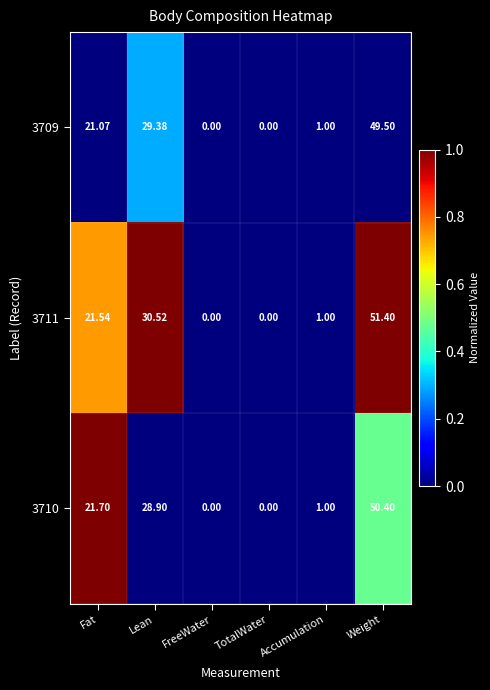

What is the maximum value shown in the chart?

51.4